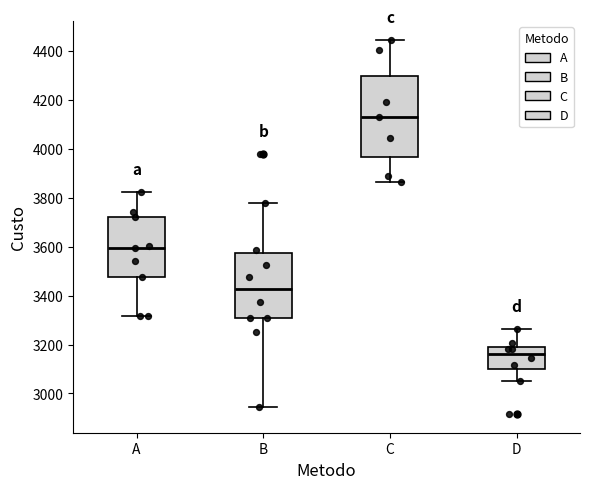

Which box is the tallest, from its lower edge to its upper edge?

C